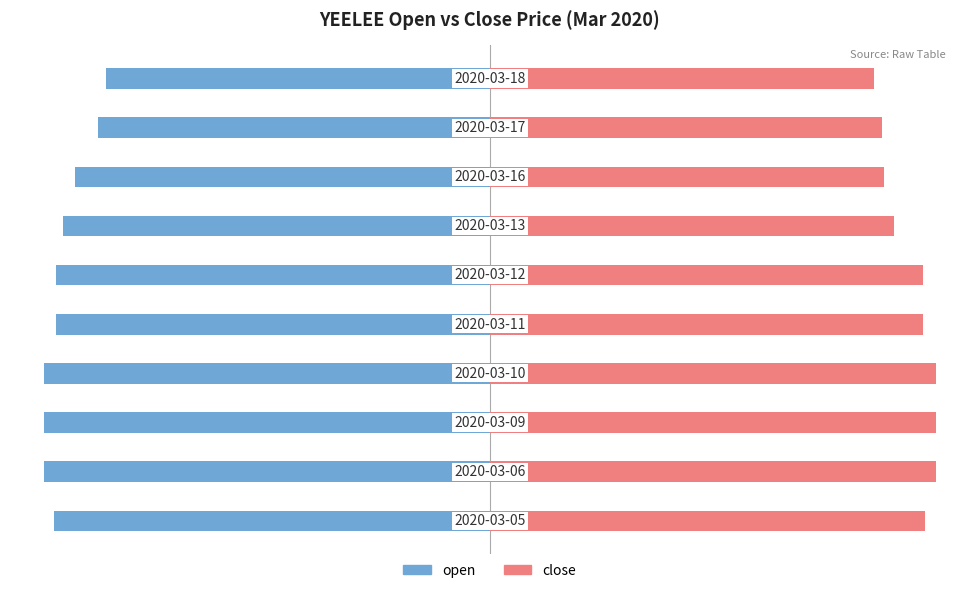

At 3, list the series in order from smallest to largest.

open, close